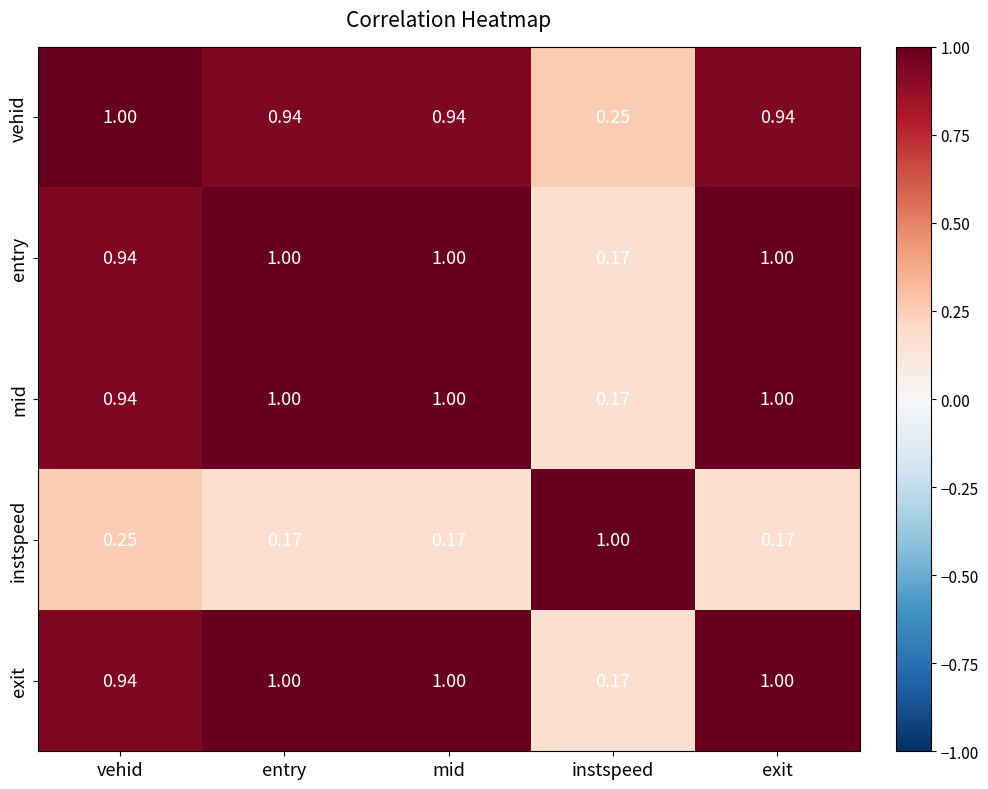

Between vehid and entry, which series saw the biggest shift?

instspeed